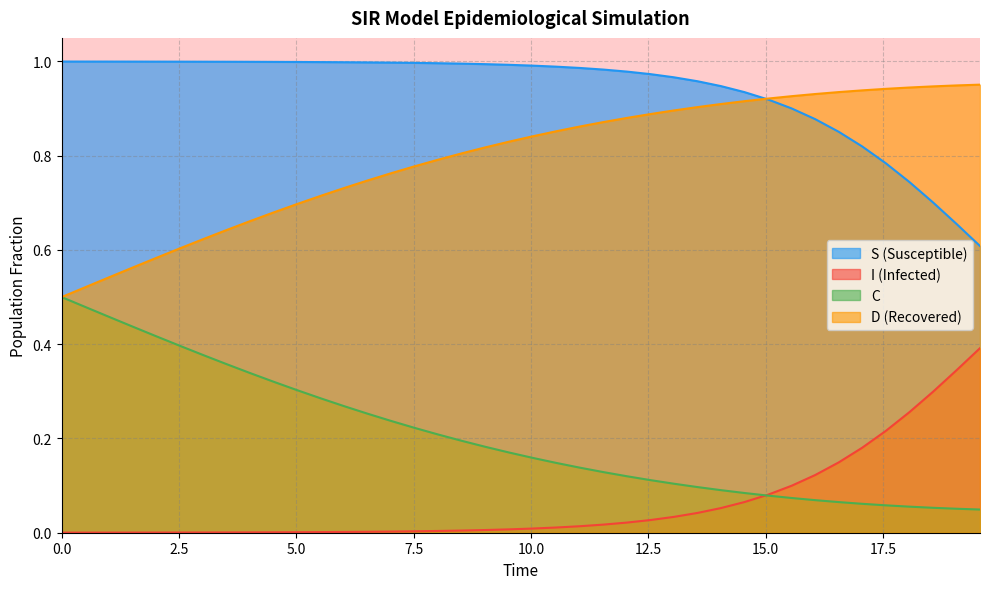

What is the lowest value of the D series?

0.5